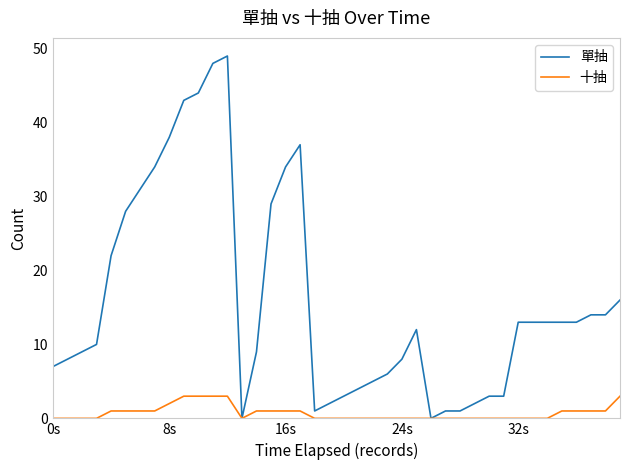

What is the average value of the 十抽 series?

1